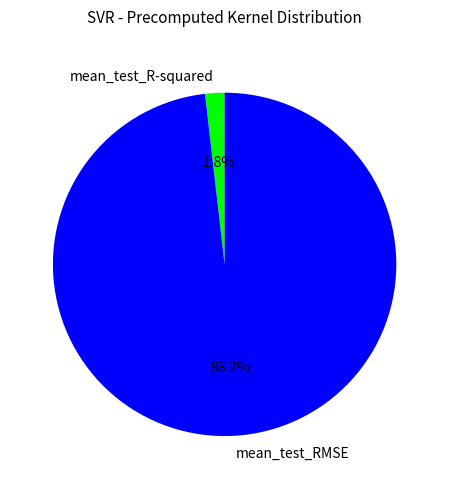

Which category has the biggest portion of the pie?

mean_test_RMSE